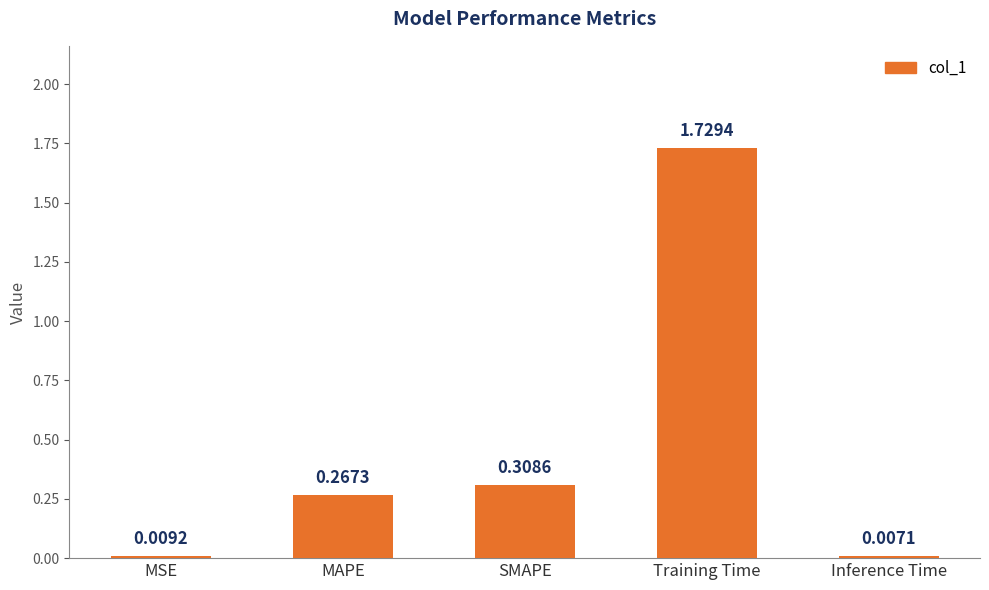

List the labels in order of value, smallest first.

Inference Time, MSE, MAPE, SMAPE, Training Time